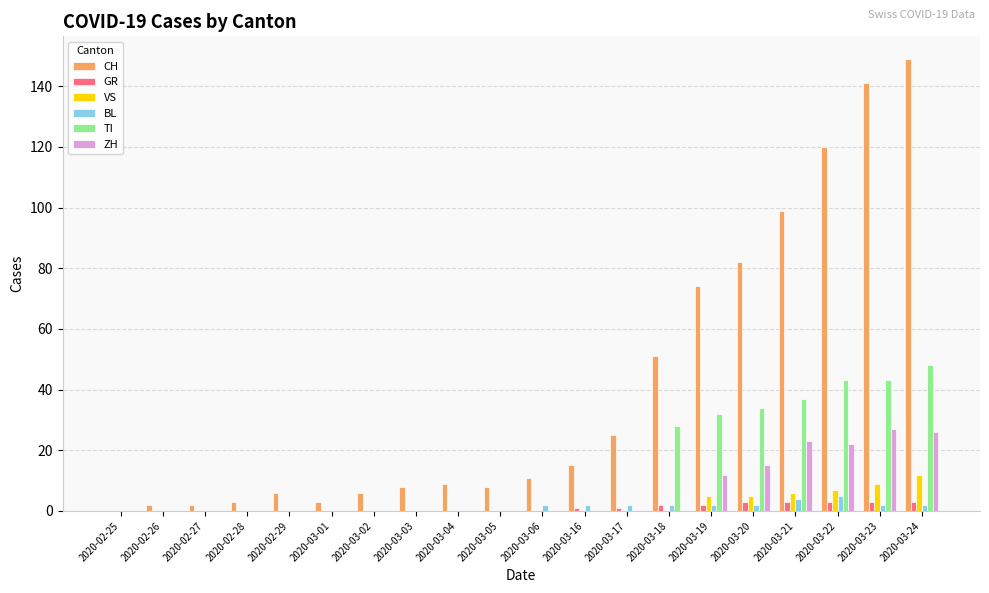

Is it true that ZH equals 0 at 2020-03-17?

True